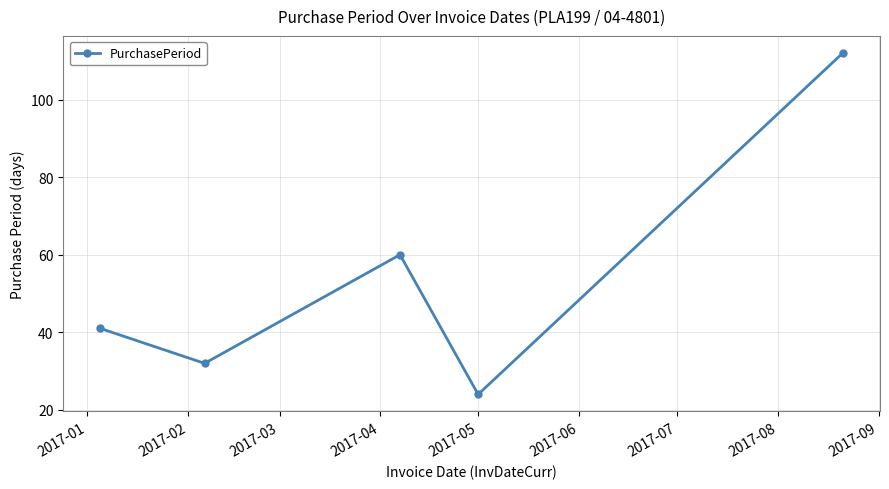

Reading left to right, list all the values displayed in this chart.

41	32	60	24	112